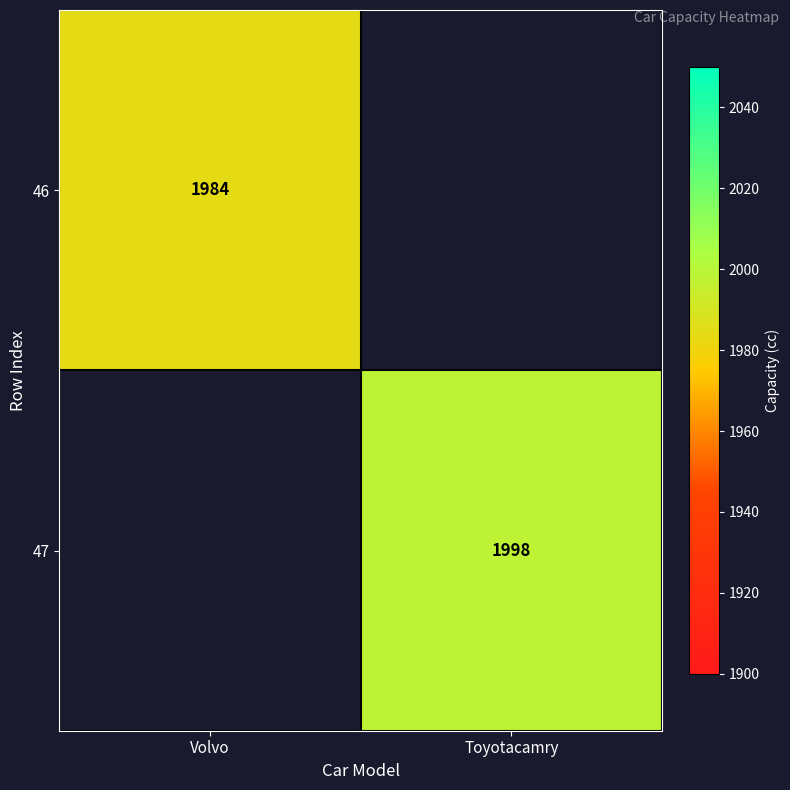

True or false: 47 has a value of 1282 at Toyotacamry.

False